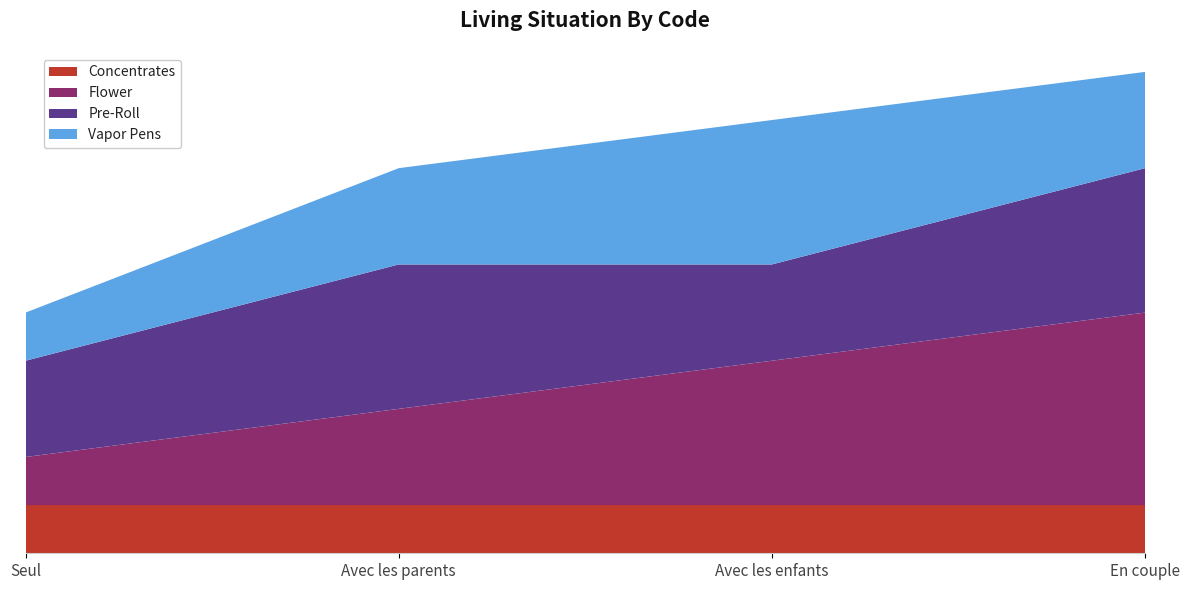

Reading left to right, what are all the values shown in this chart?

Concentrates: 1	1	1	1
Flower: 1	2	3	4
Pre-Roll: 2	3	2	3
Vapor Pens: 1	2	3	2